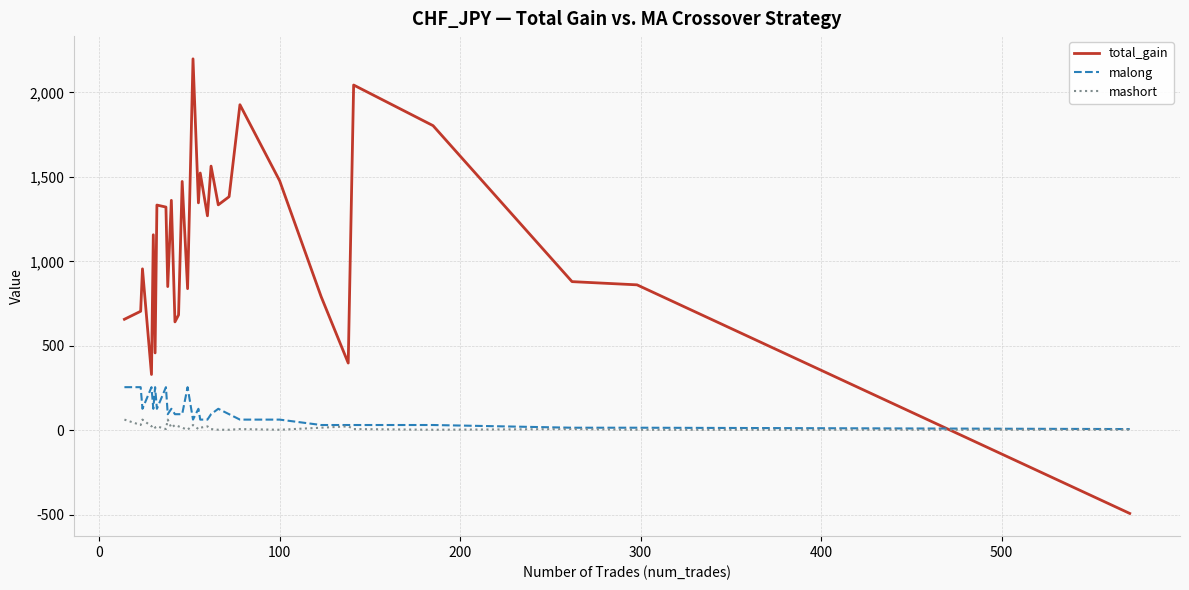

What is the maximum value for malong?

256.0